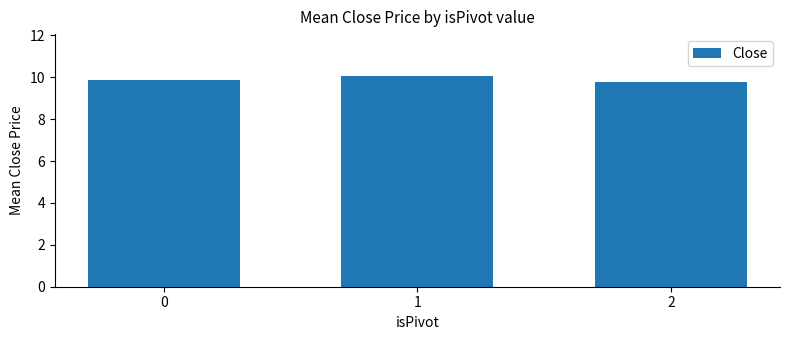

The value at 0 is 9.8. True or false?

True